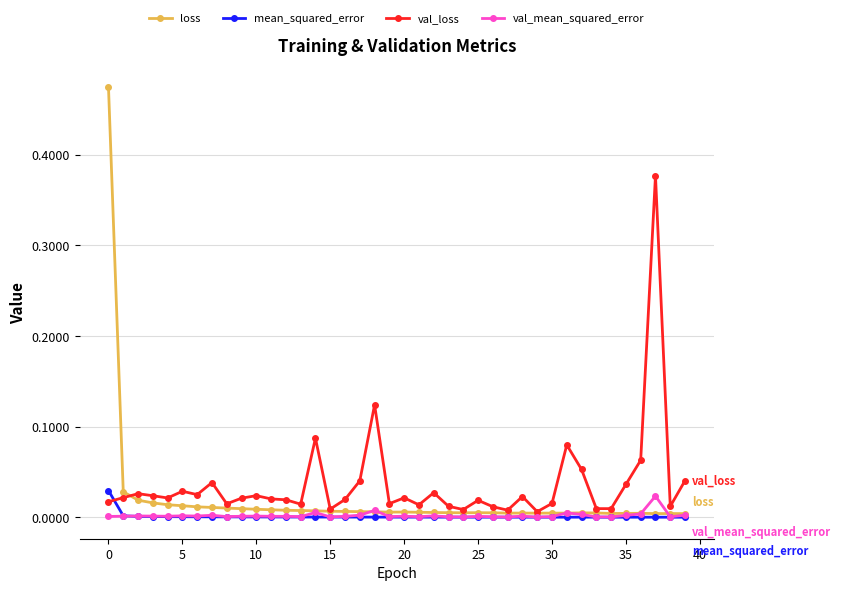

True or false: loss has more than 2 interior local peaks.

True